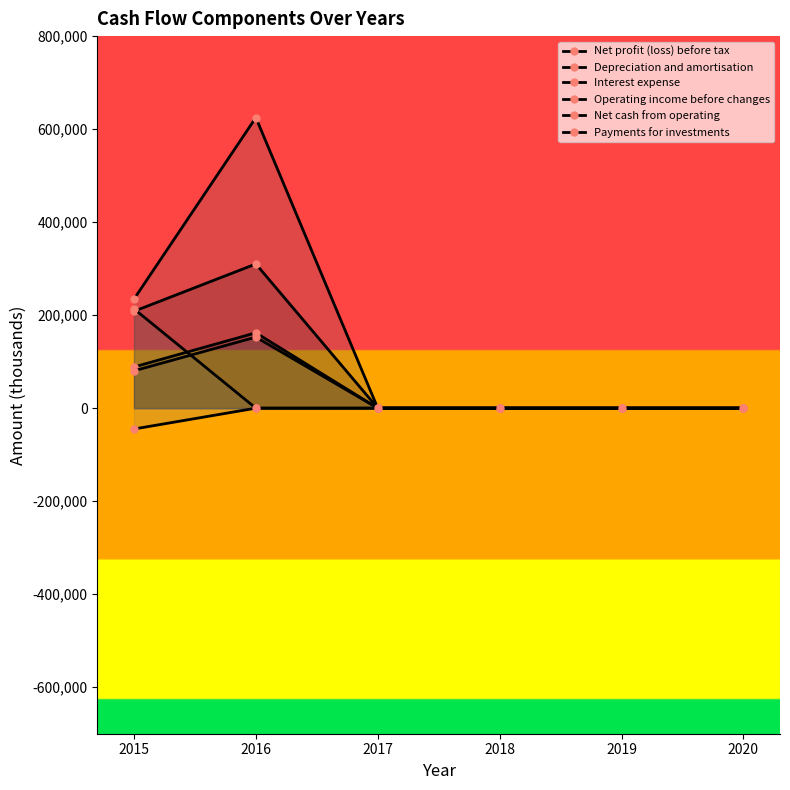

Read the Payments for investments value at 2015, to the nearest 10.

-44790